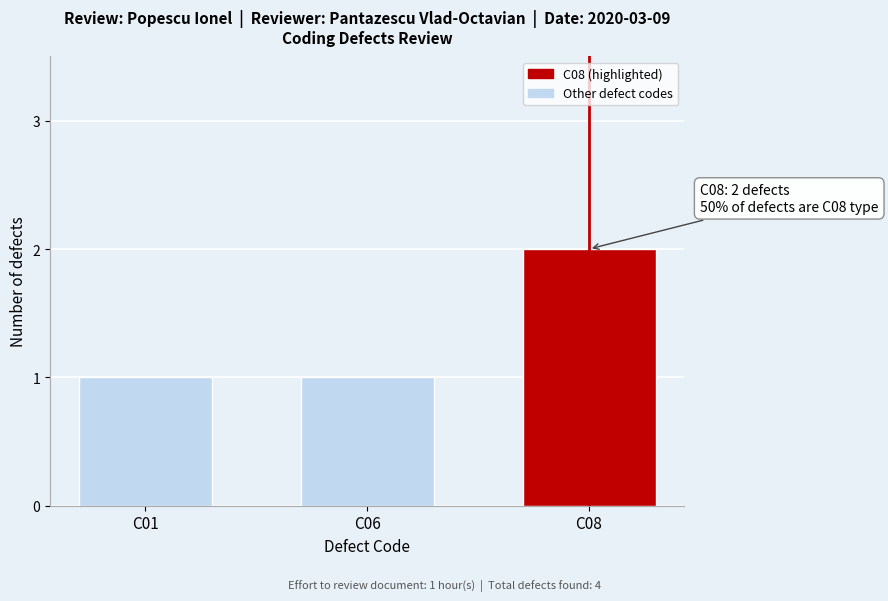

Reading left to right, transcribe all the data shown in this chart.

1	1	2